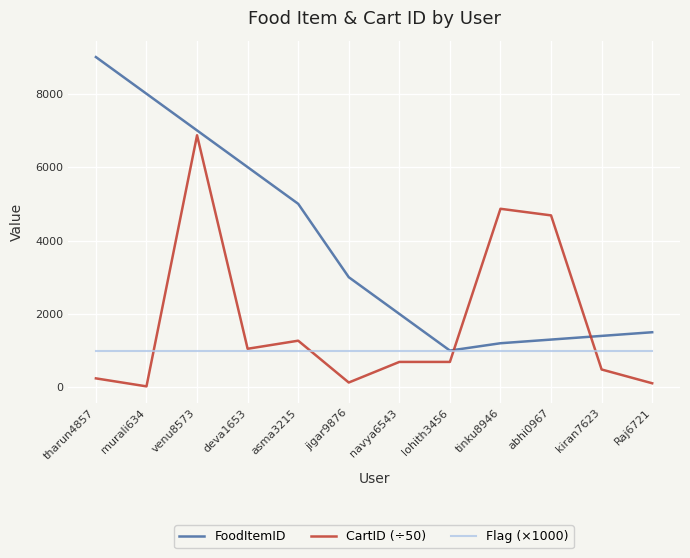

What is the maximum value shown in the chart?

9000.0